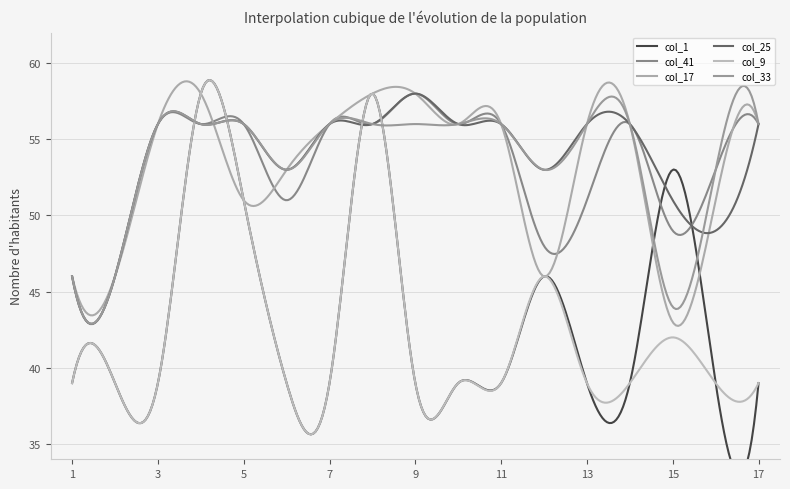

Where is col_9 nearest to the value 48?

12